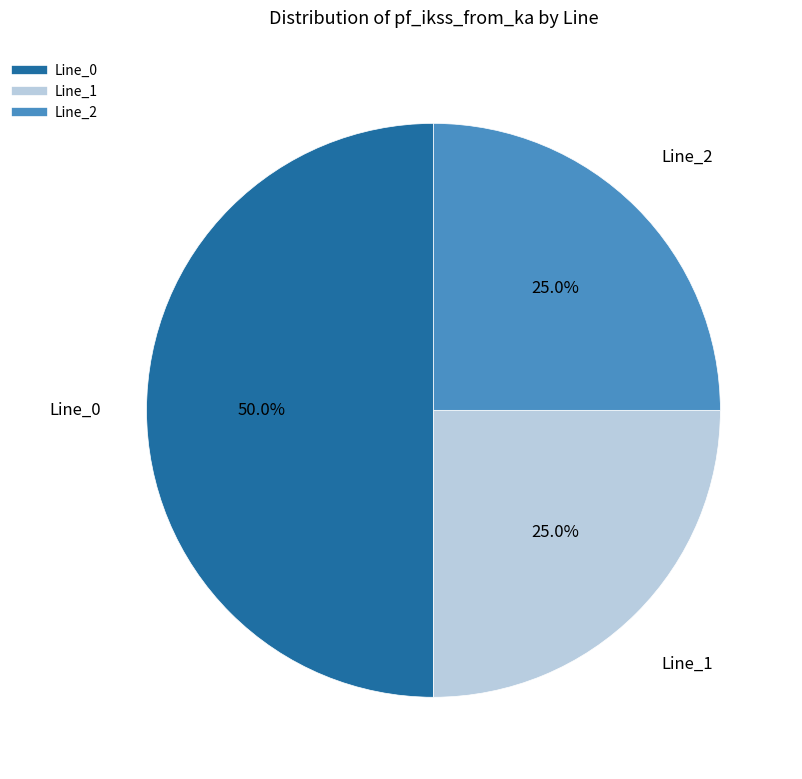

How much of the chart is everything except Line_2?

75.0%